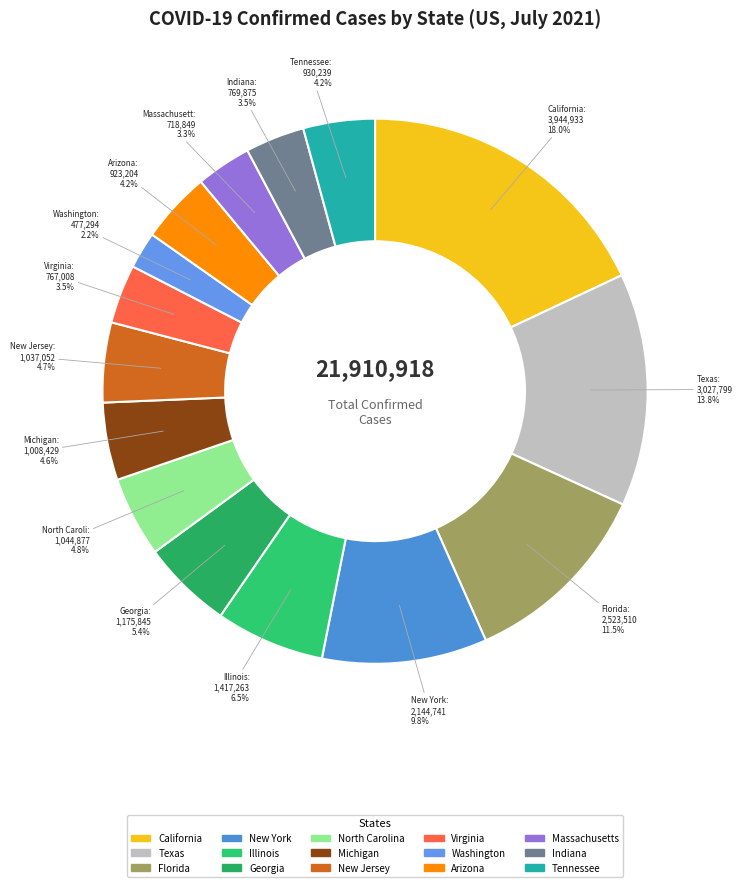

What is the ratio of the value at Washington to the value at New Jersey?

0.5